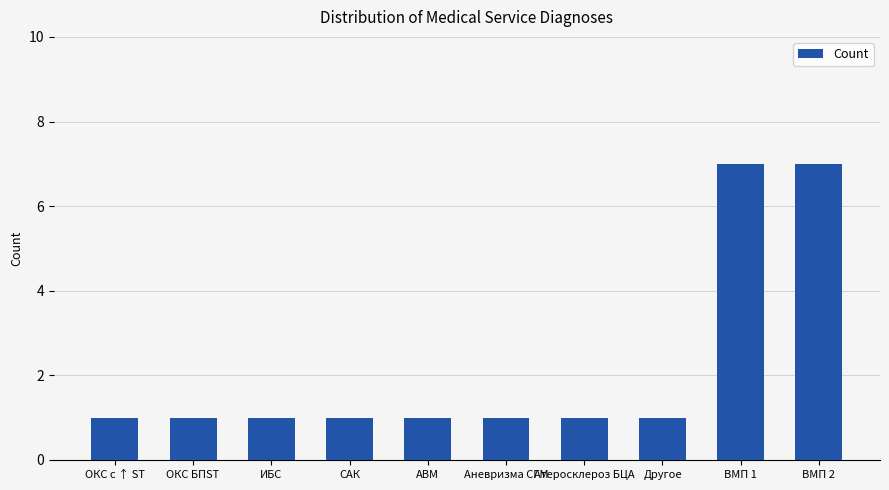

What is the label of the 5th bar from the left?

АВМ